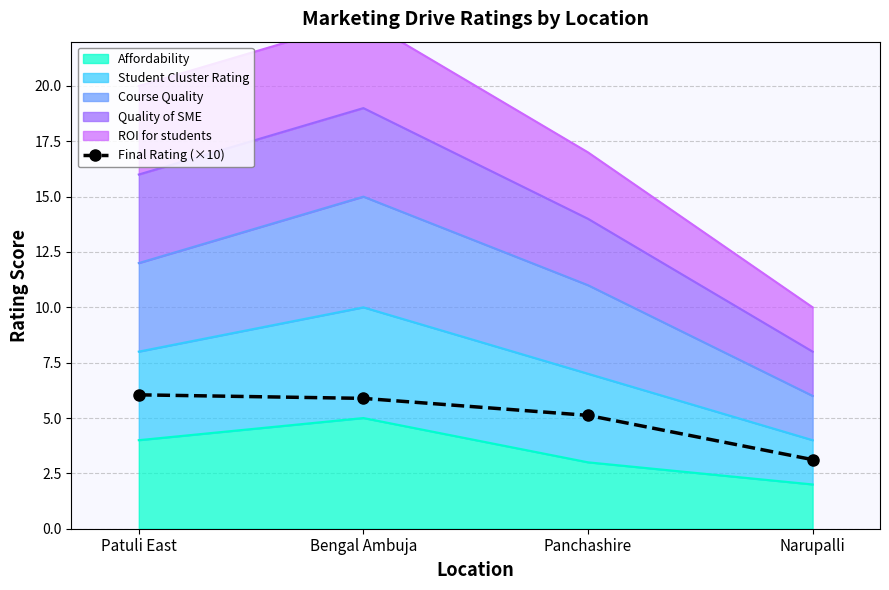

Rank the categories by value from highest to lowest.

Patuli East, Bengal Ambuja, Panchashire, Narupalli